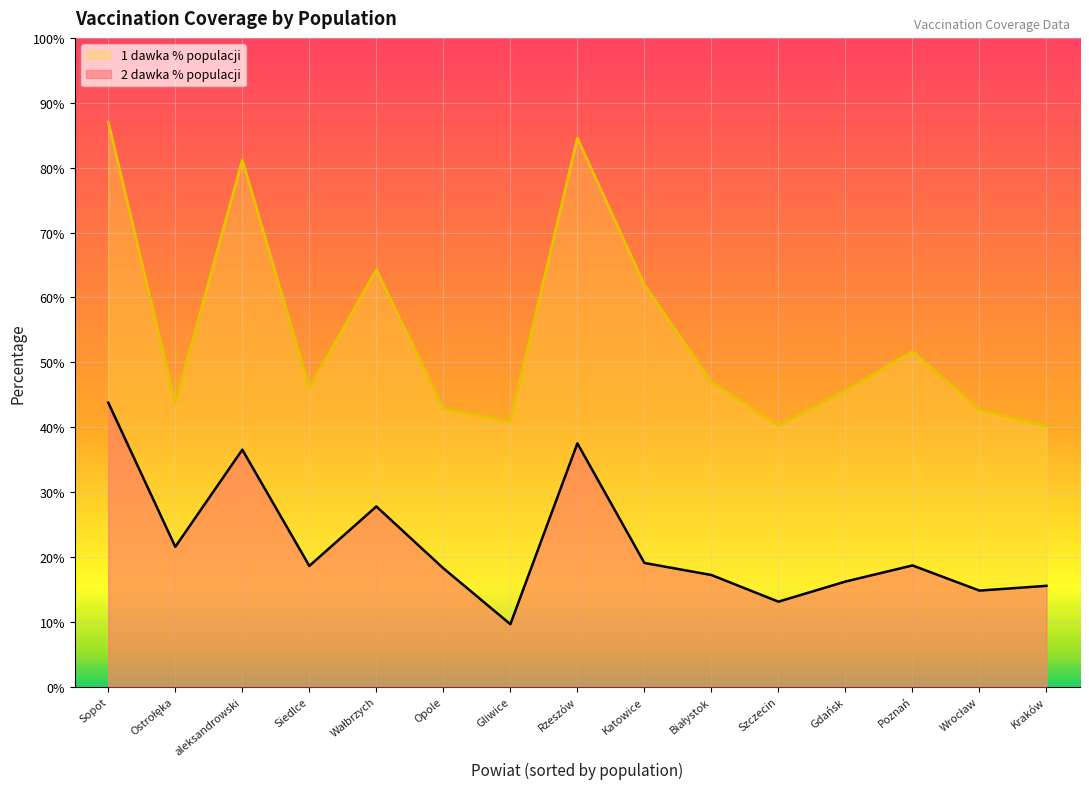

True or false: 2 dawka % populacji and 1 dawka % populacji cross at least once.

False